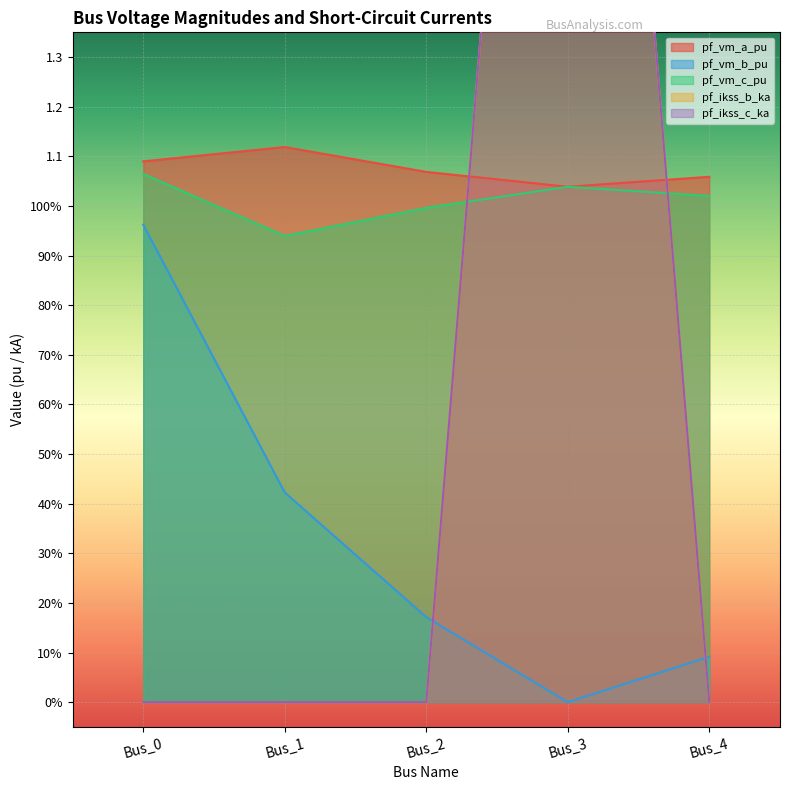

True or false: pf_vm_c_pu has a value of 1.1 at Bus_0.

True